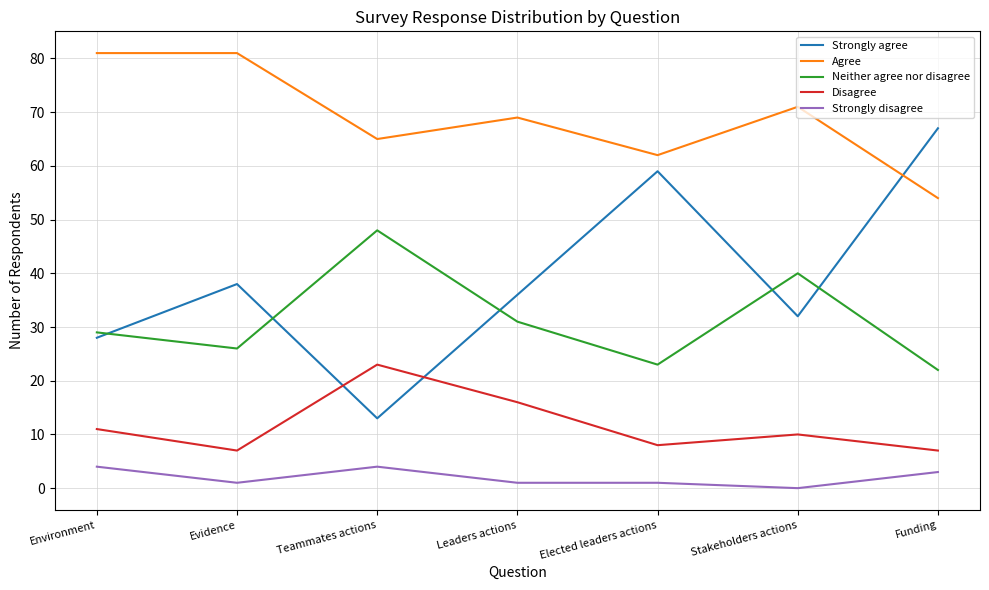

What is the greatest value displayed?

81